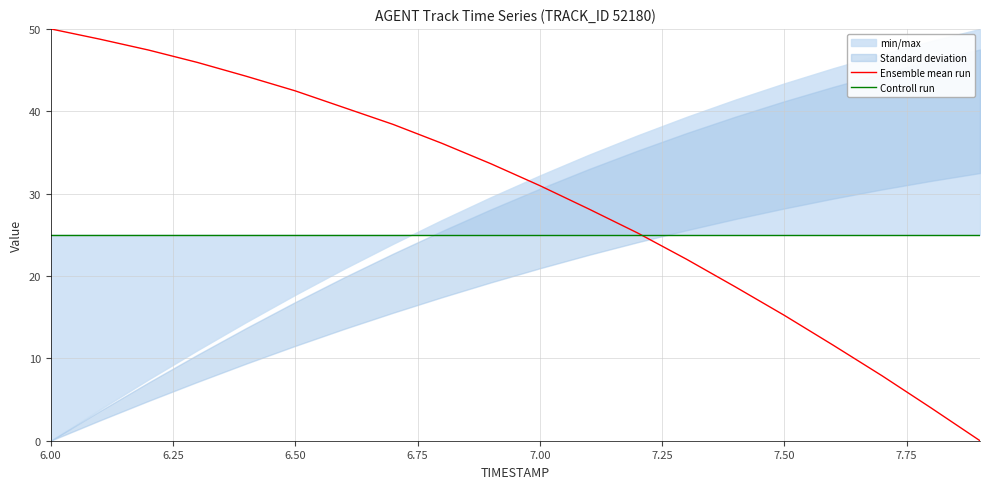

What is the maximum value for Ensemble mean run?

50.0